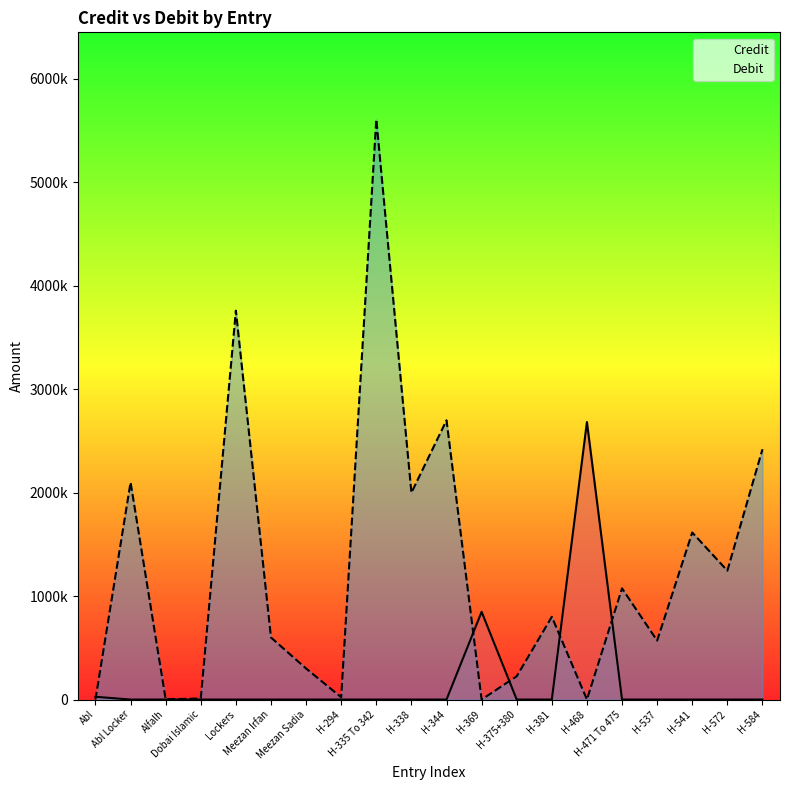

Does the chart display data point markers on the line(s)?

No